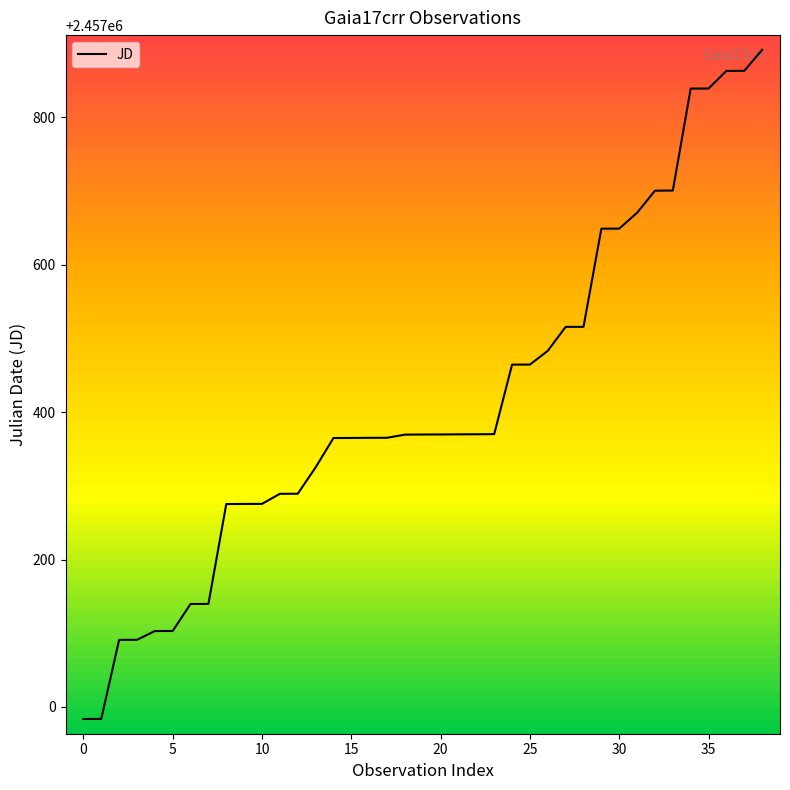

What is the difference between the maximum and minimum values?

908.0